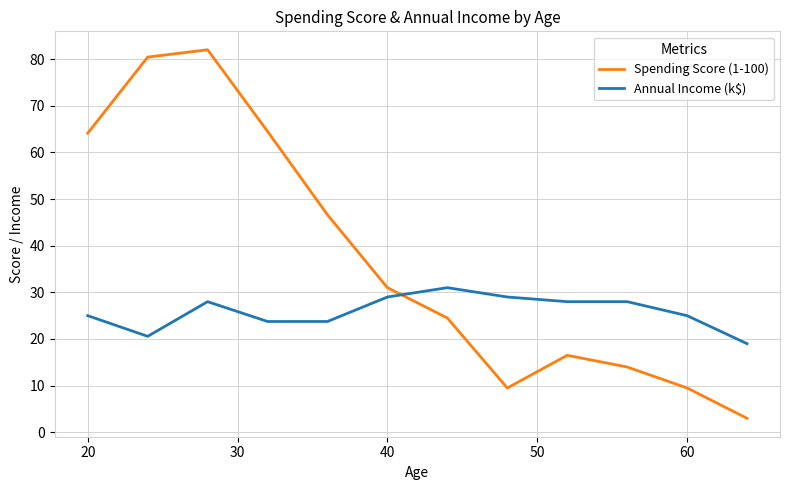

What is the average value of the Annual Income (k$) series?

25.8